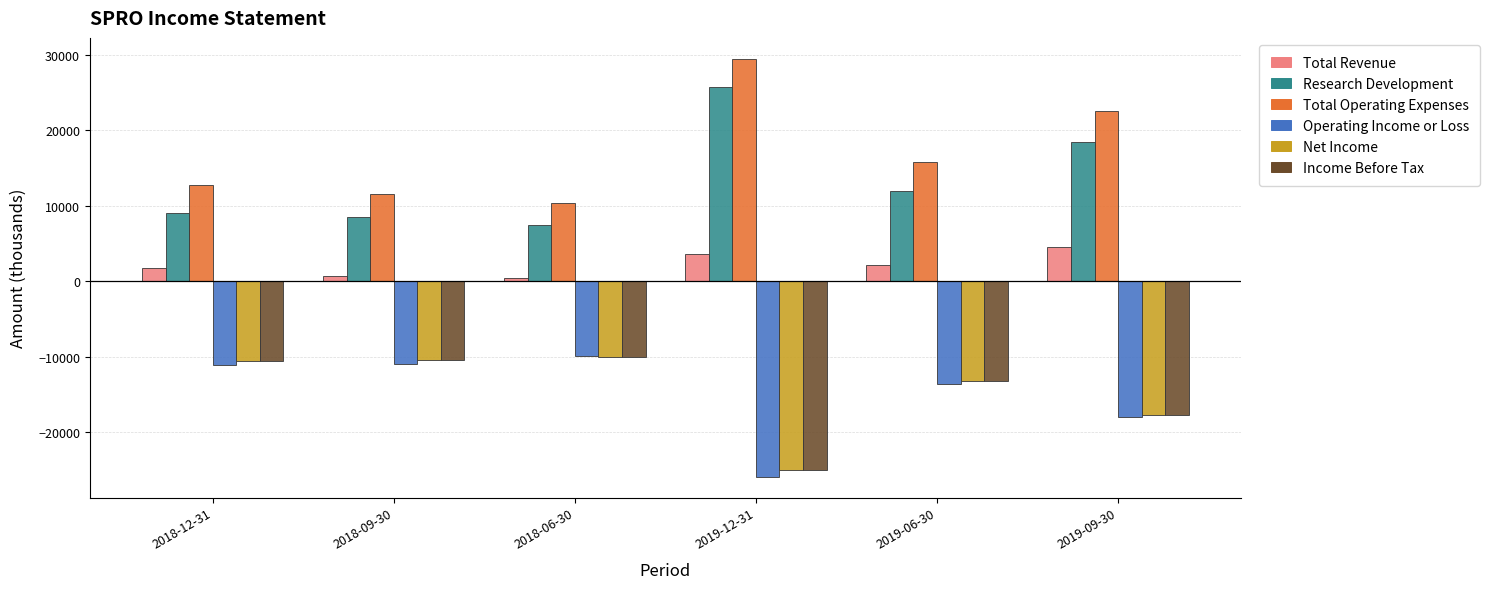

The Net Income series shows -9052 at 2019-09-30. True or false?

False